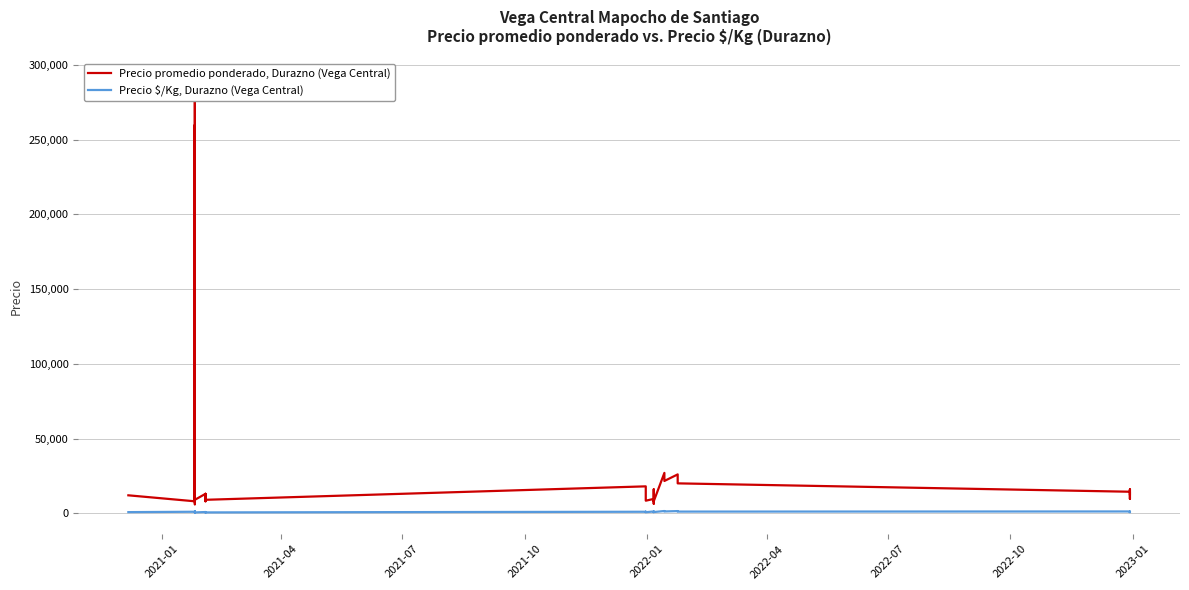

Reading left to right, extract all data points from this chart.

Precio promedio ponderado, Durazno (Vega Central): 12000	8000	290000	10000	6000	260000	220000	16000	14000	11000	14000	12000	9000	13000	11000	8000	13000	11000	9000	18000	14400	12000	9600	8400	9600	8000	6400	16000	12800	10000	8000	27000	21600	26000	20000	14400	12000	9600	16000	12800
Precio $/Kg, Durazno (Vega Central): 750	1000	725	1250	750	650	550	1000	875	688	875	750	562	812	688	500	812	688	562	1000	800	1000	800	700	1200	1000	800	1000	800	1000	800	1500	1200	1444	1111	1200	1000	800	1000	800